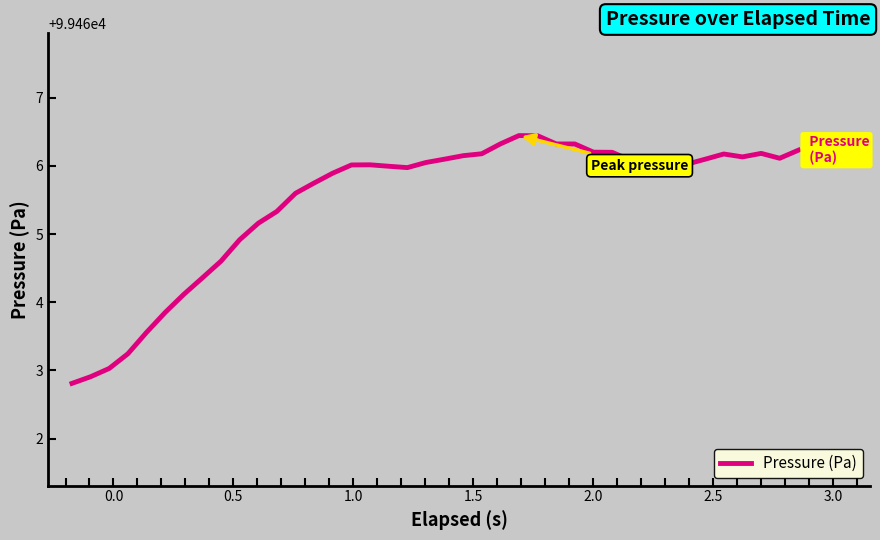

What is the difference between the second highest and minimum values?

3.6